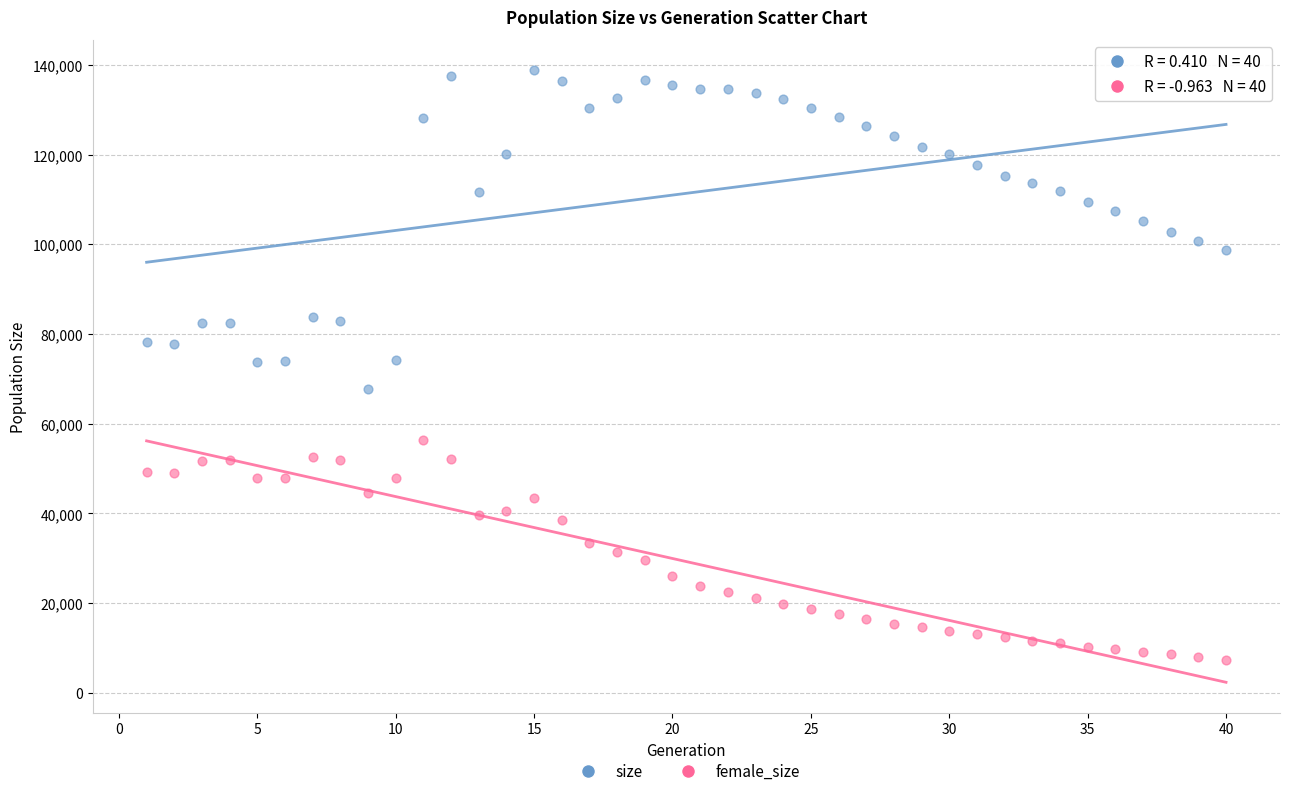

What are all the series names shown in the legend?

size, female_size